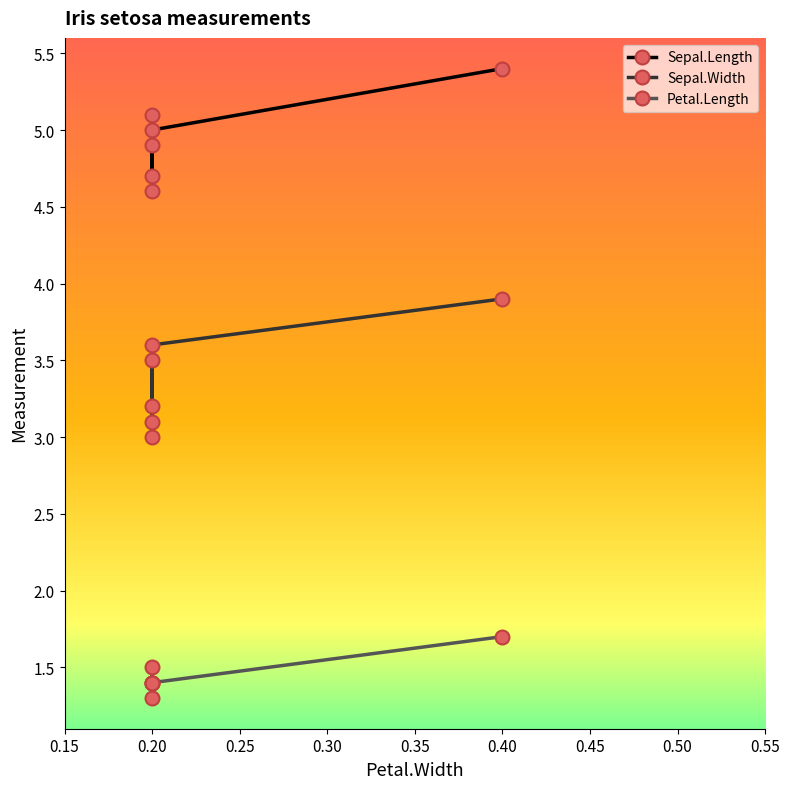

True or false: Sepal.Width and Petal.Length cross at least once.

False